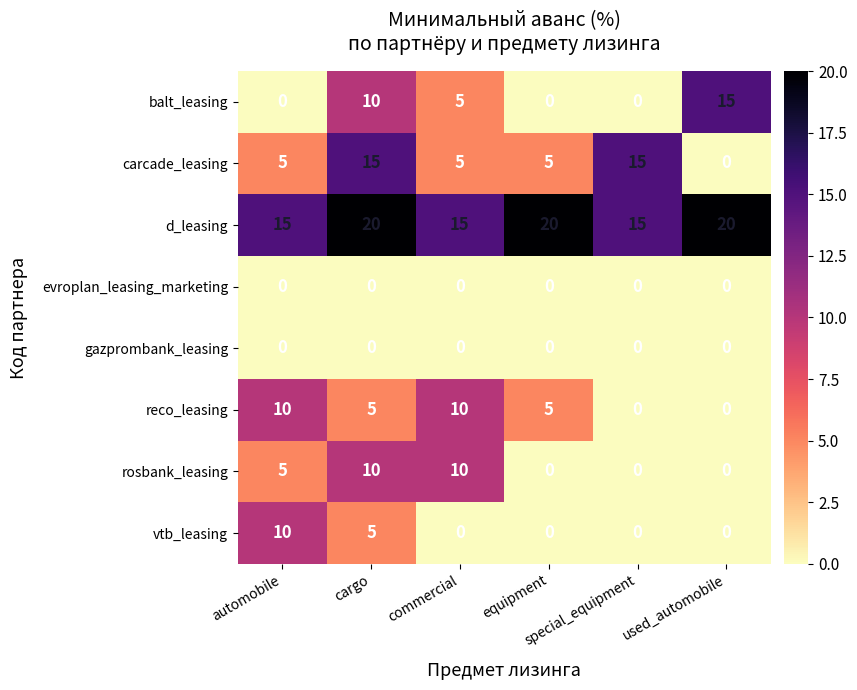

Count the reco_leasing values in the range 0 to 10.

6